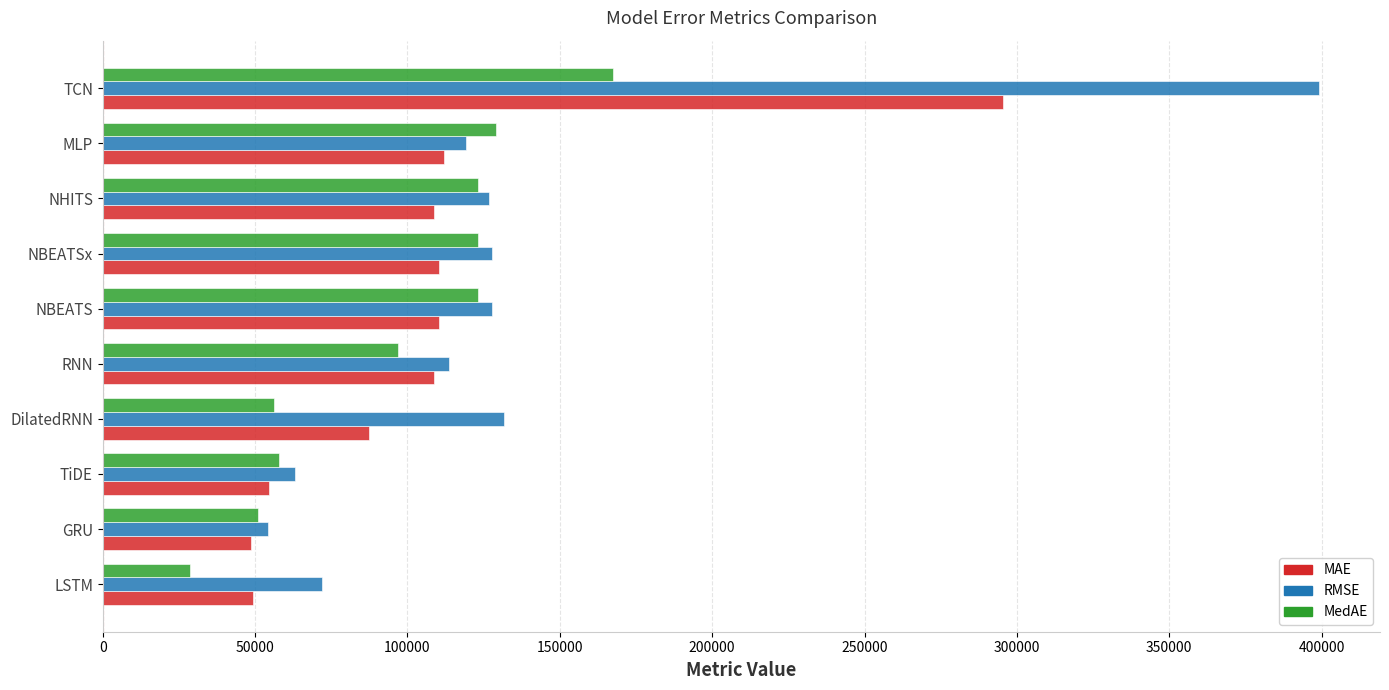

What is the maximum value for MedAE?

167424.1